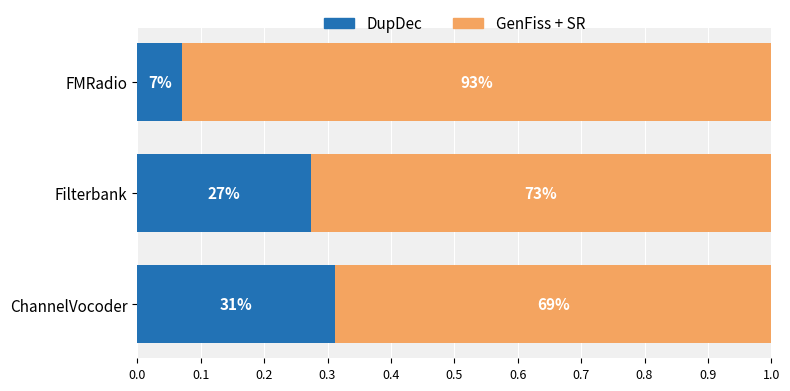

What is the average value of the GenFiss + SR series?

0.8